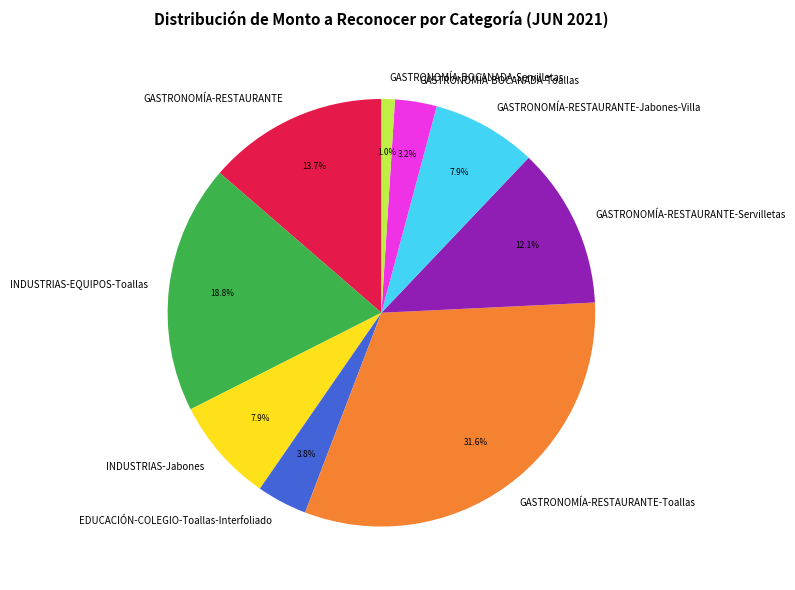

Which category has the smallest portion of the pie?

GASTRONOMÍA-BOCANADA-Servilletas